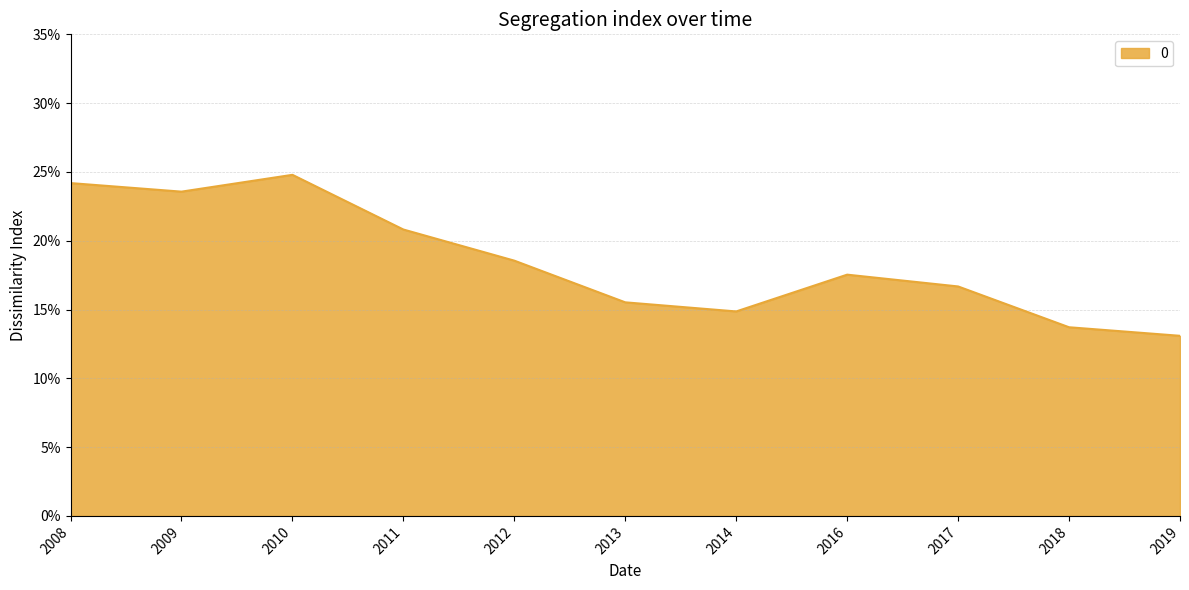

Reading left to right, transcribe all the data shown in this chart.

0.2	0.2	0.2	0.2	0.2	0.2	0.1	0.2	0.2	0.1	0.1